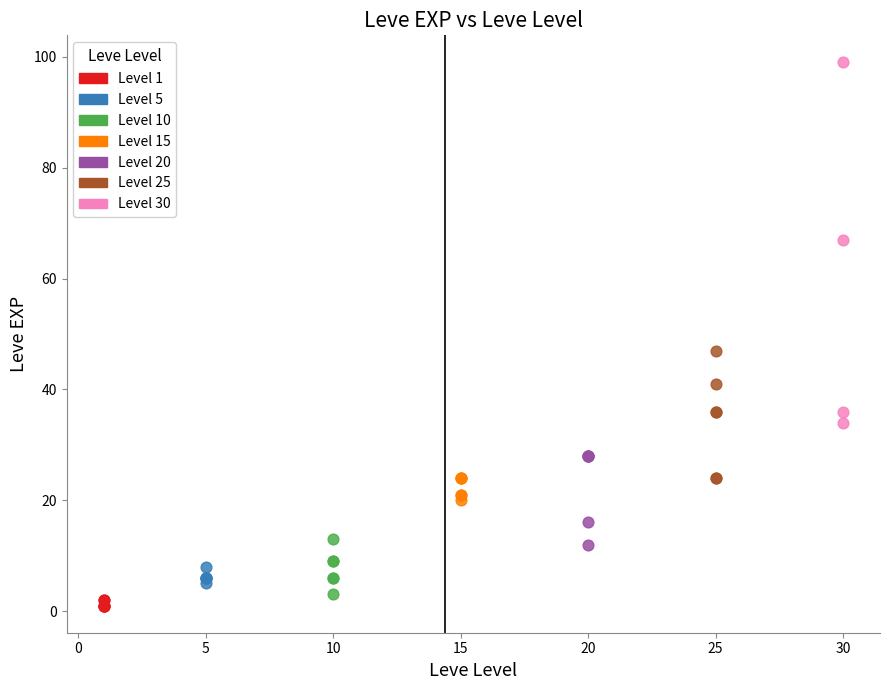

What are all the series names shown in the legend?

Level 1, Level 5, Level 10, Level 15, Level 20, Level 25, Level 30